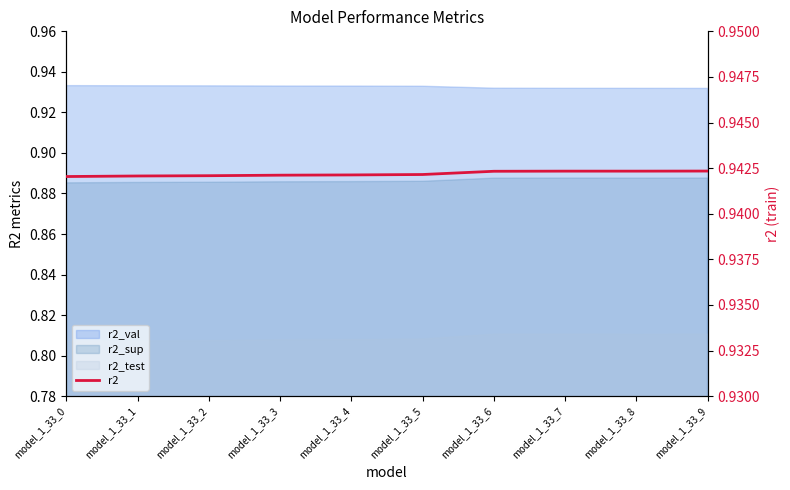

Where is the first local minimum?

model_1_33_8